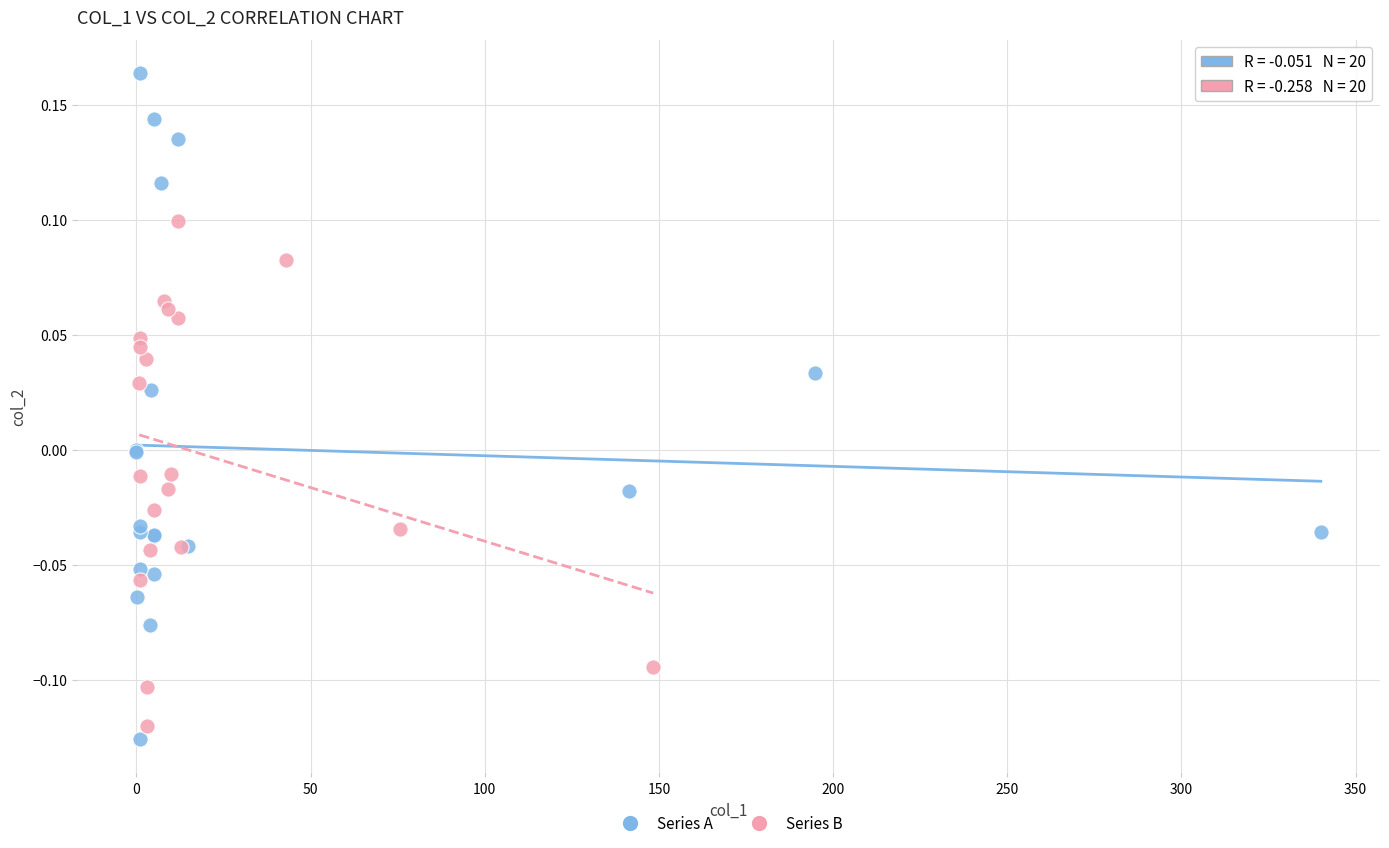

Which series contains the highest Y value?

Series A